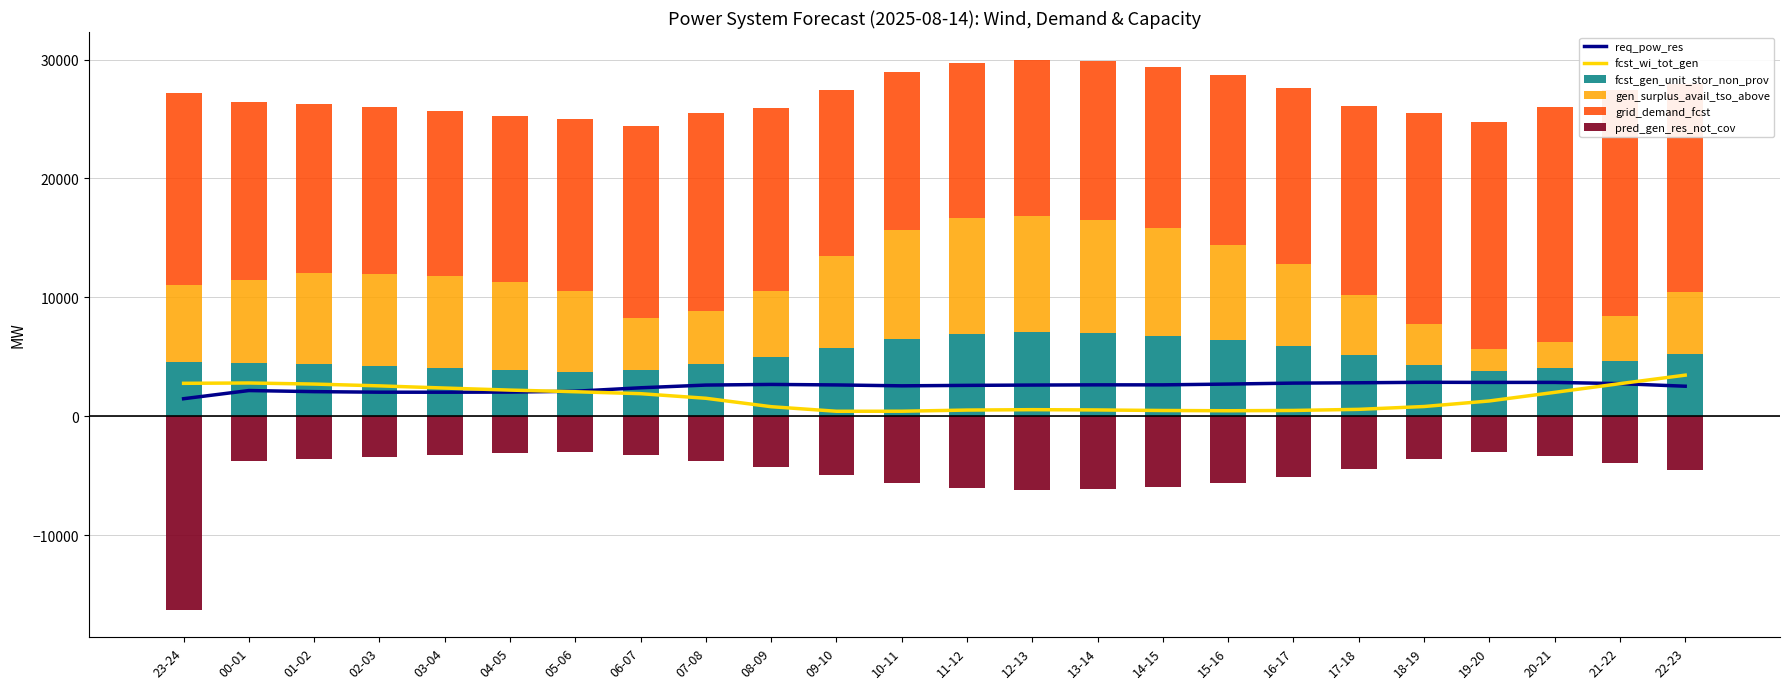

Which has a higher value, 18-19 or 07-08?

18-19